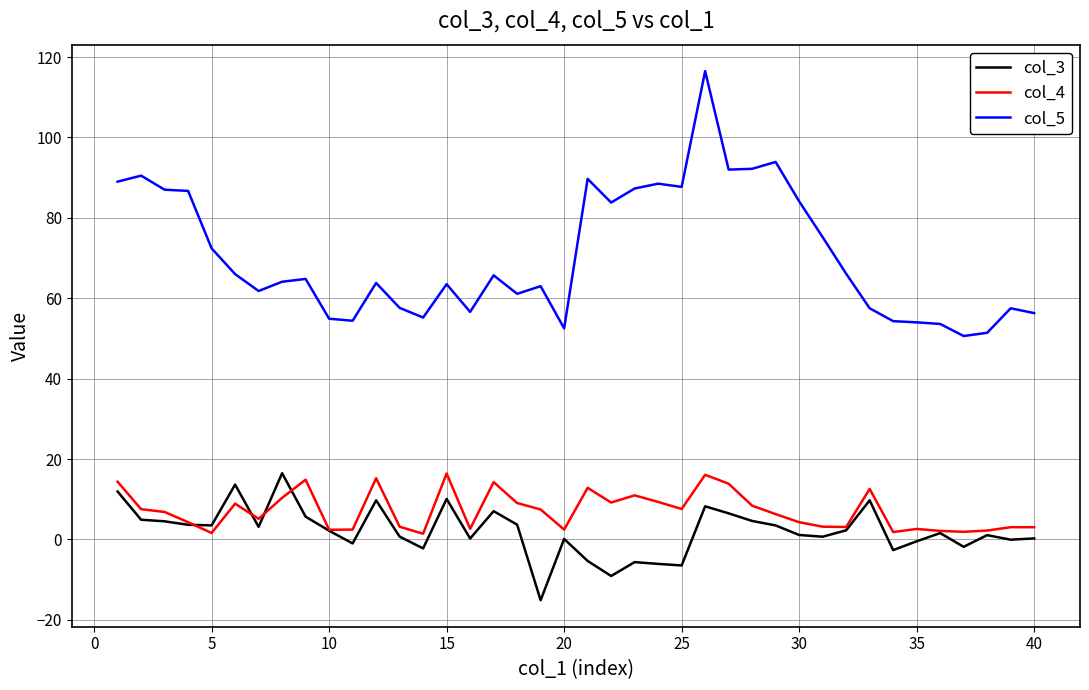

What is the average value of the col_4 series?

7.1